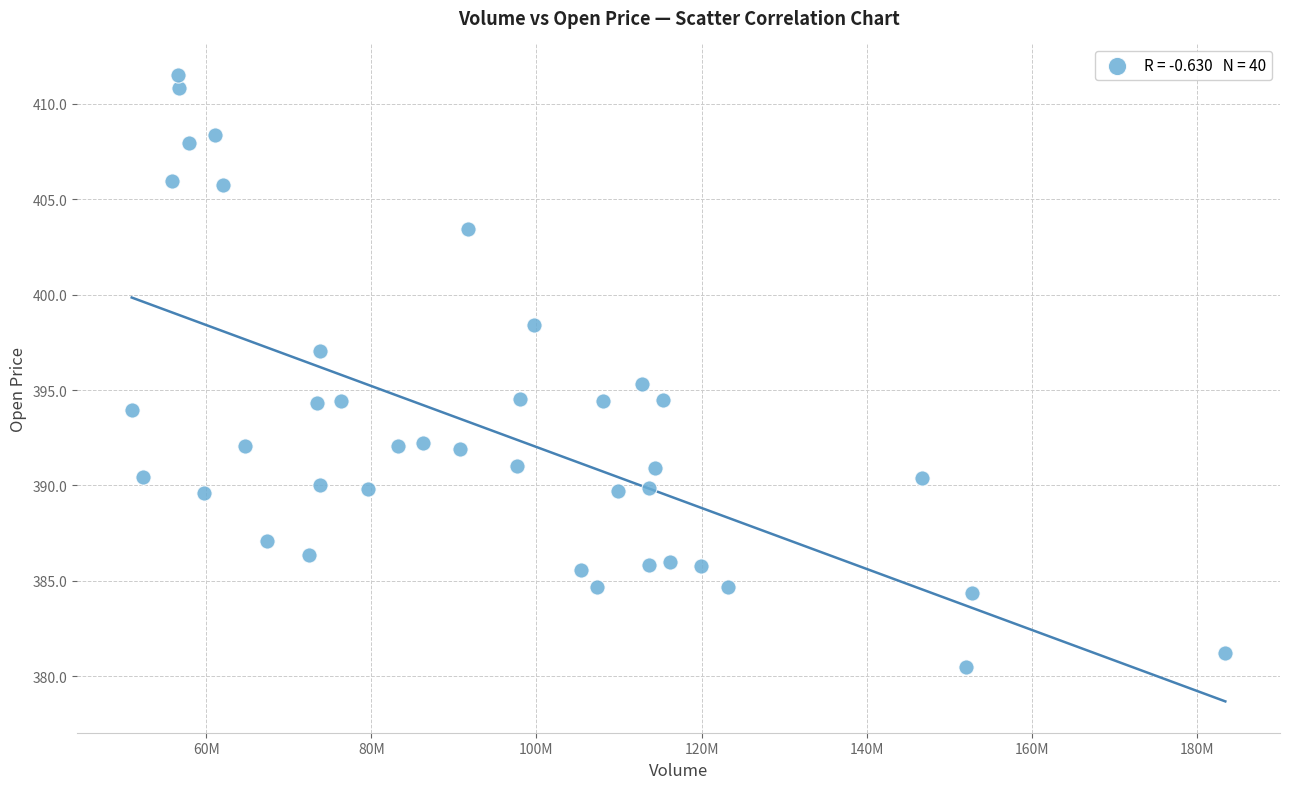

What is the range of X values (max minus min)?

132460600.0